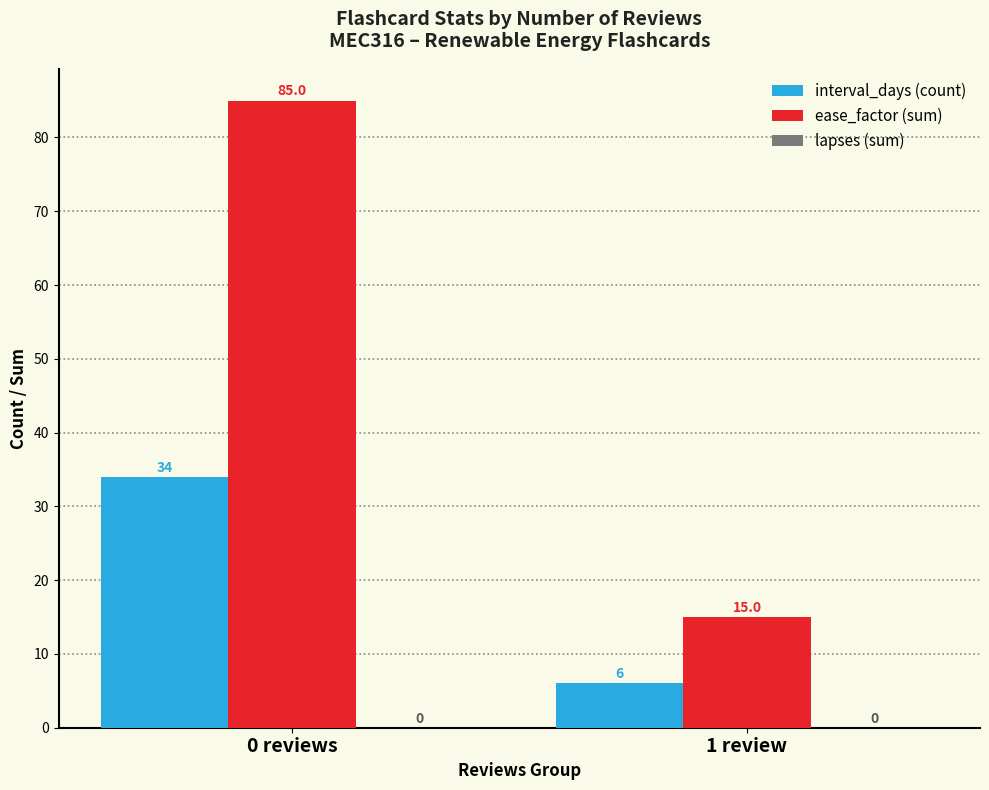

The ease_factor (sum) series shows 15 at 1 review. True or false?

True